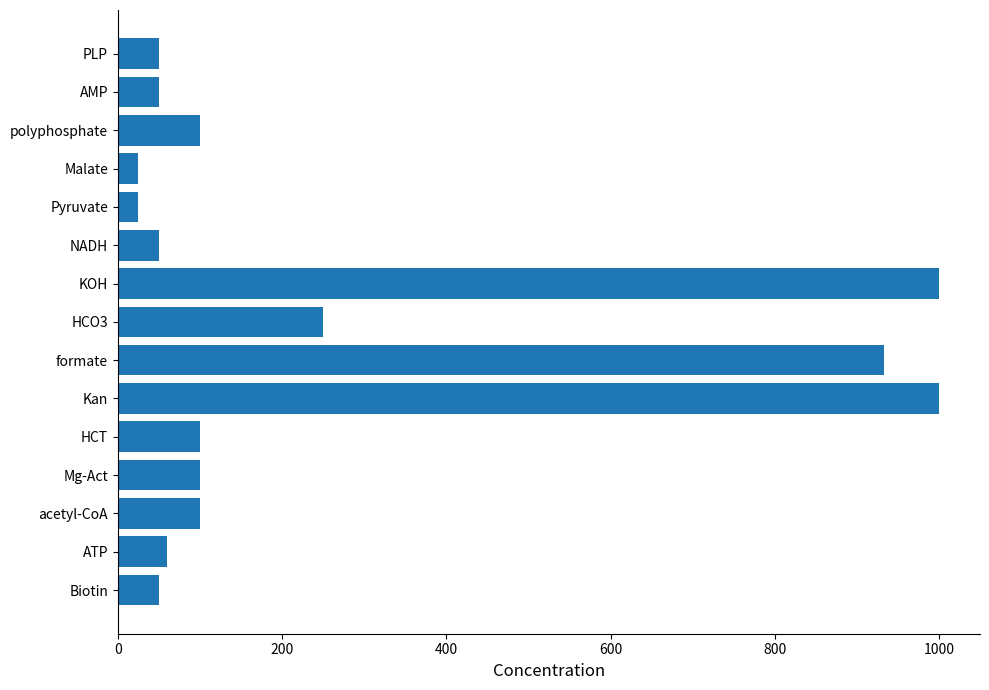

Does the chart contain any negative values?

No